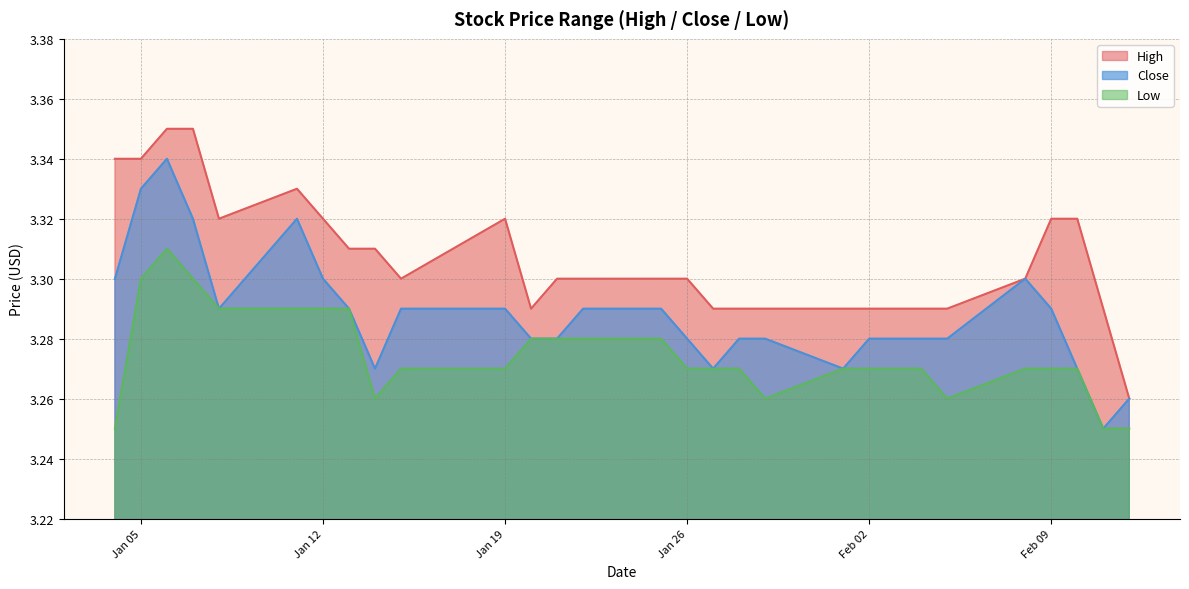

Which series has the largest total across all categories?

High